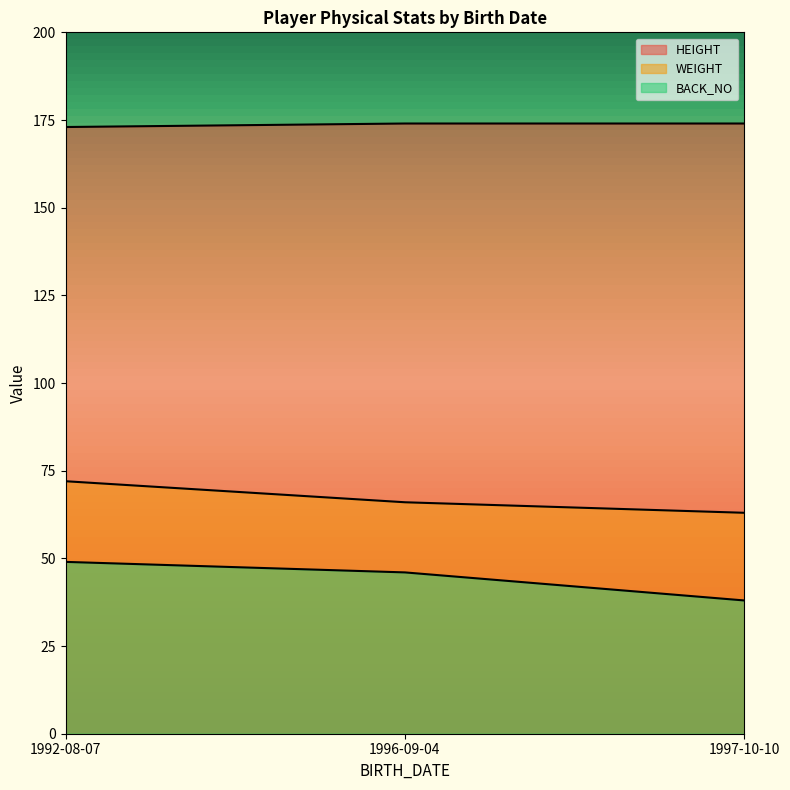

True or false: HEIGHT has a value of 173 at 1992-08-07.

True